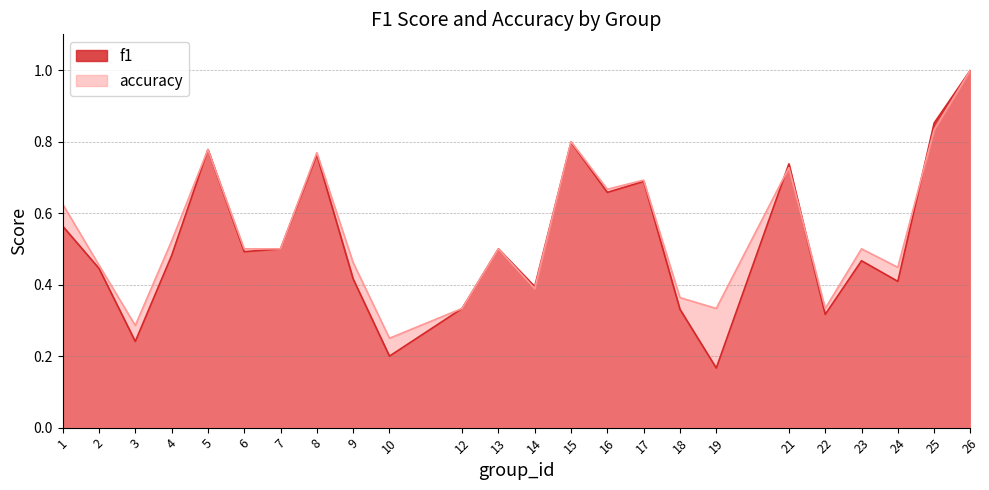

At which category does f1 reach its first local valley?

3